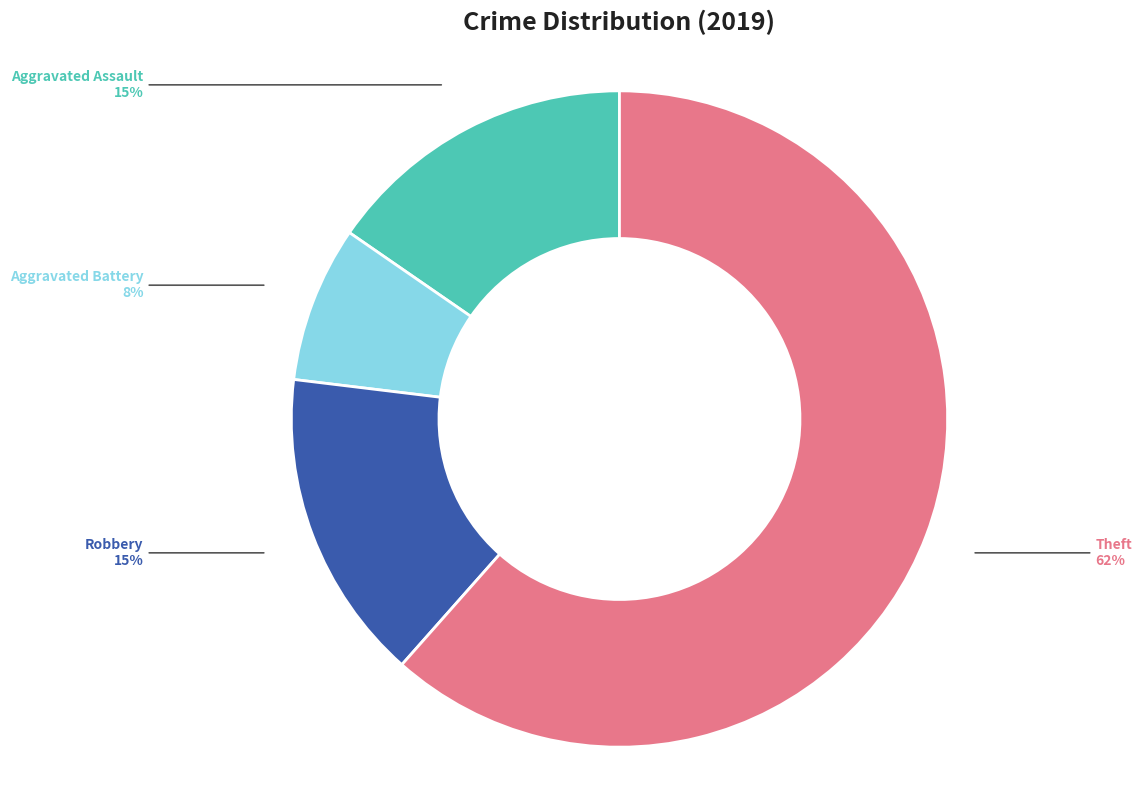

To the nearest percent, what is the average slice percentage?

25%